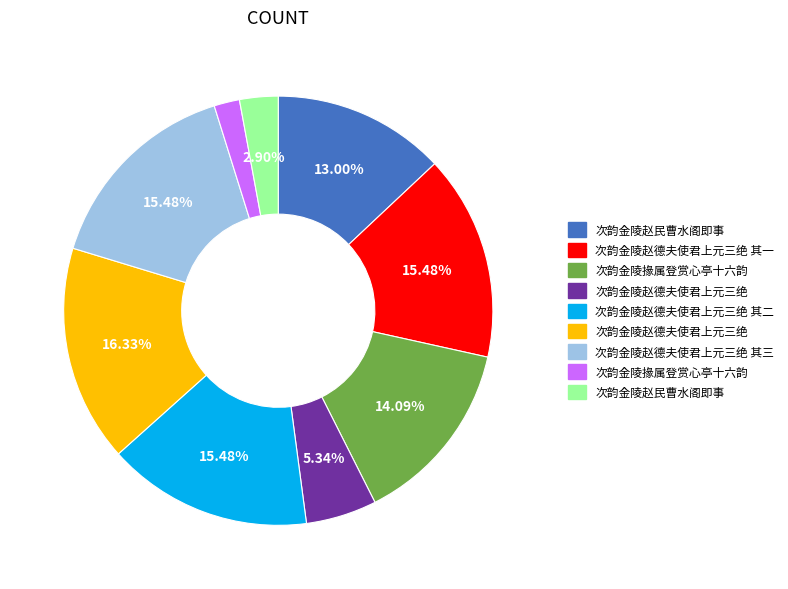

Is there any slice that represents more than half of the pie?

No